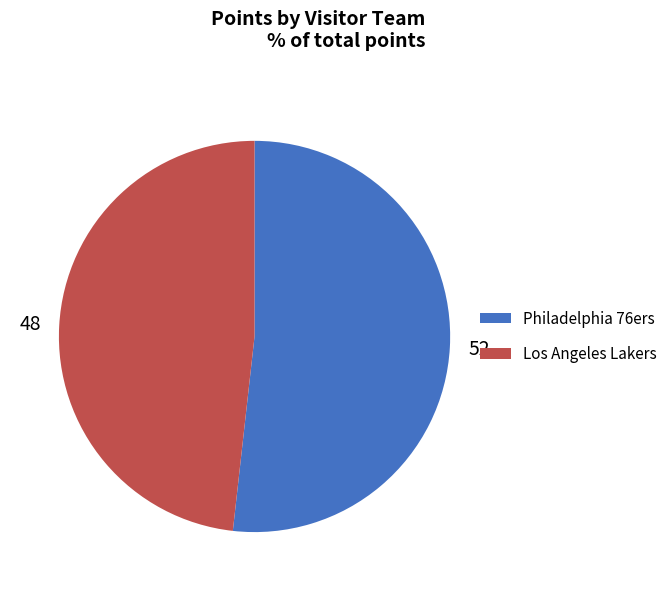

Is Los Angeles Lakers the majority of the pie?

No